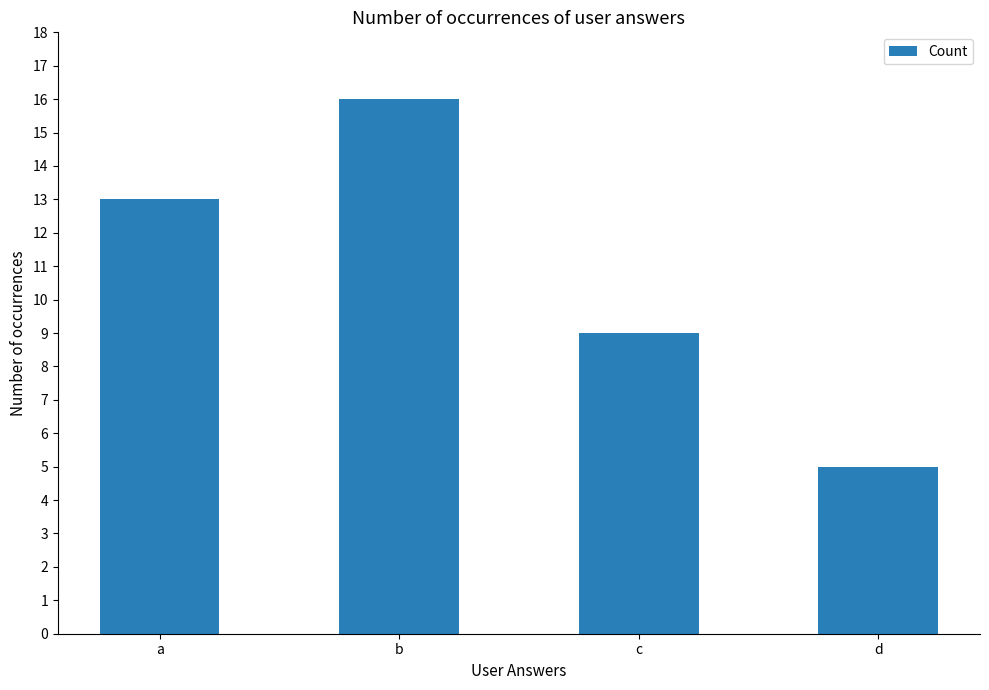

What is the difference between the maximum and minimum values?

11